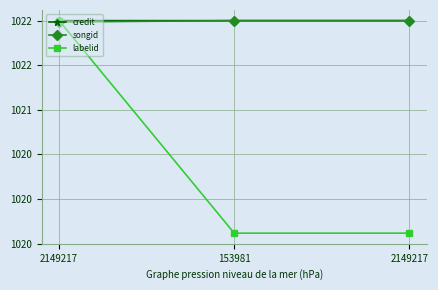

Is this an area chart (filled region under the line)?

No